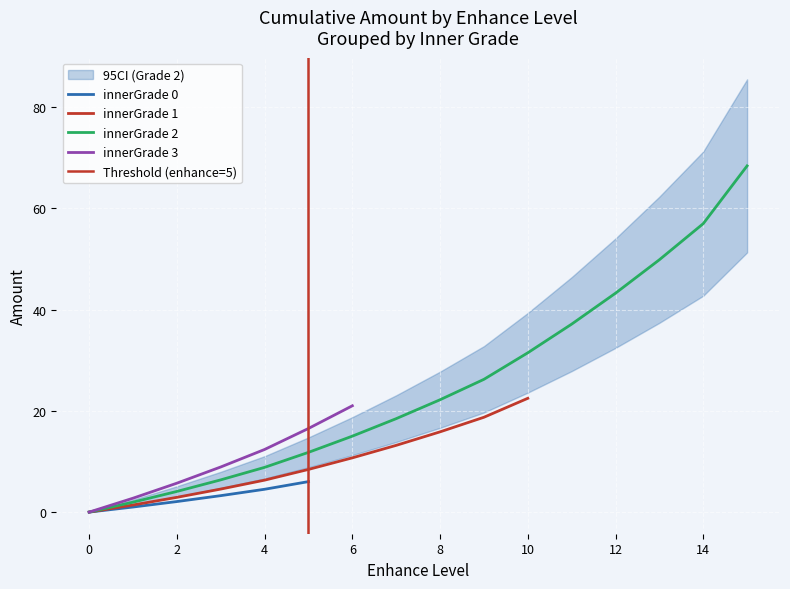

What is the highest value of the innerGrade 0 series?

6.0